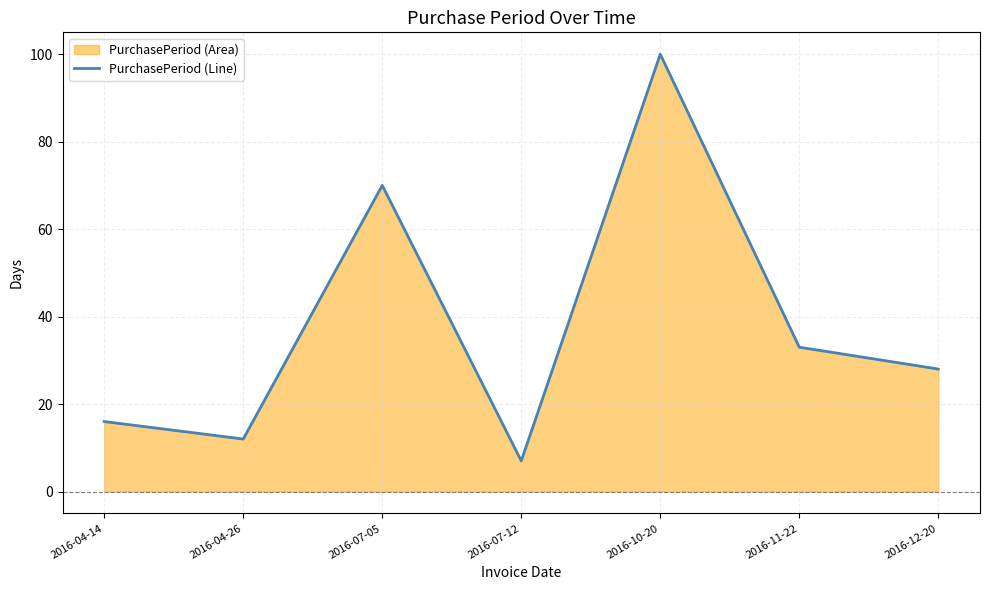

Rank the categories by value from lowest to highest.

2016-07-12, 2016-04-26, 2016-04-14, 2016-12-20, 2016-11-22, 2016-07-05, 2016-10-20